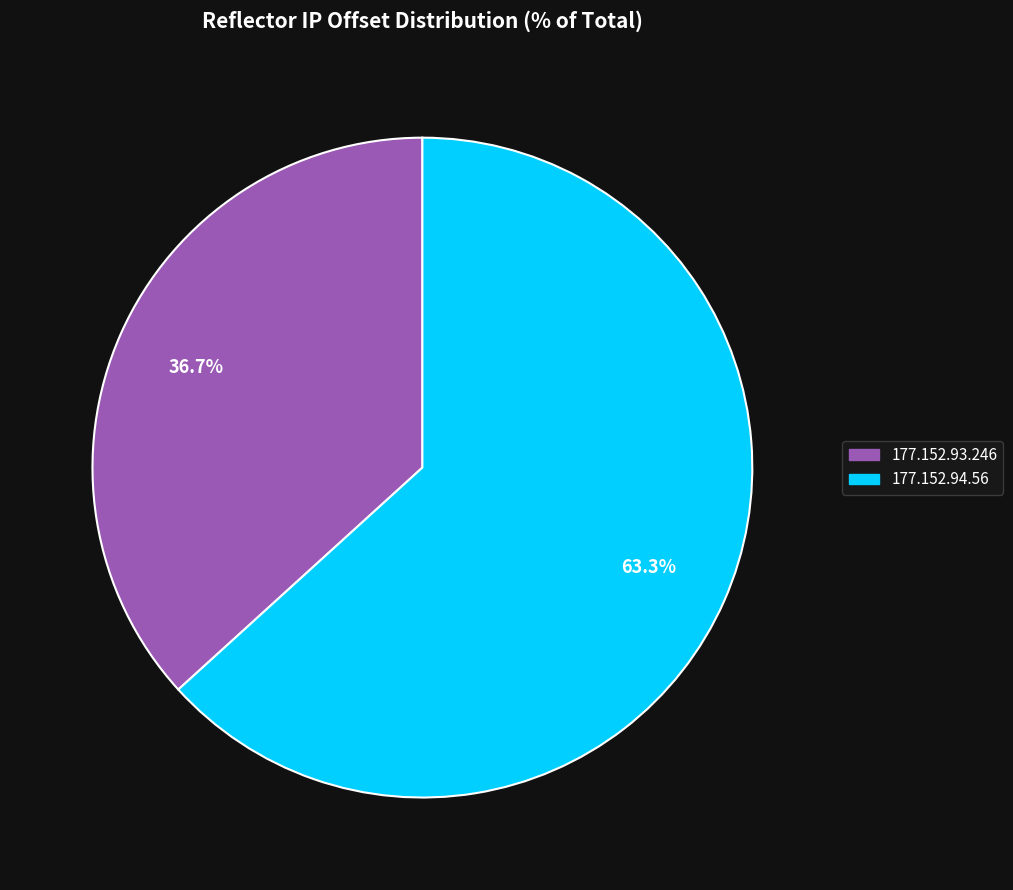

Count the number of slices in the pie.

2